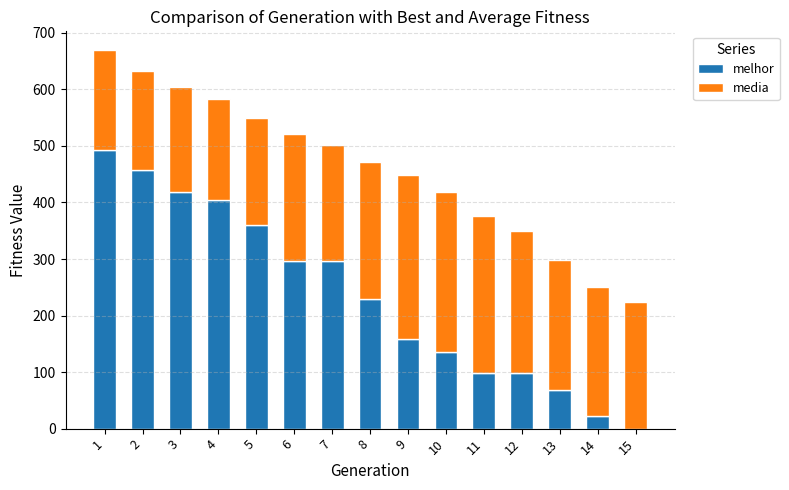

What are all the series names shown in the legend?

melhor, media